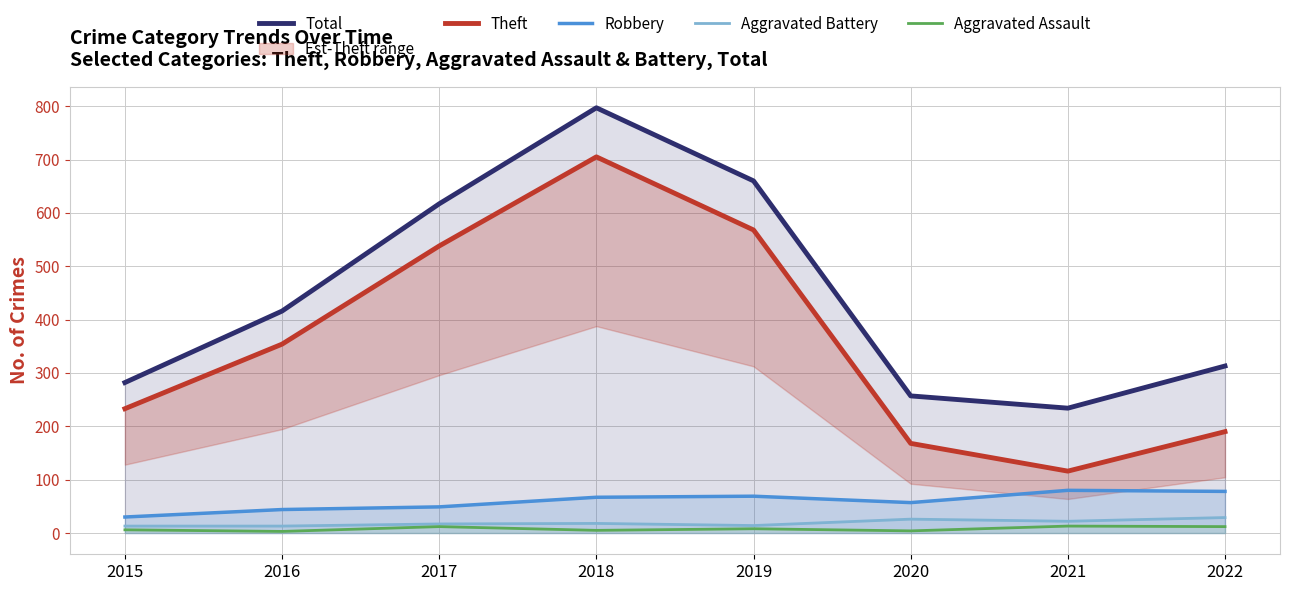

At 2021, list the series in order from smallest to largest.

Aggravated Assault, Aggravated Battery, Robbery, Theft, Total